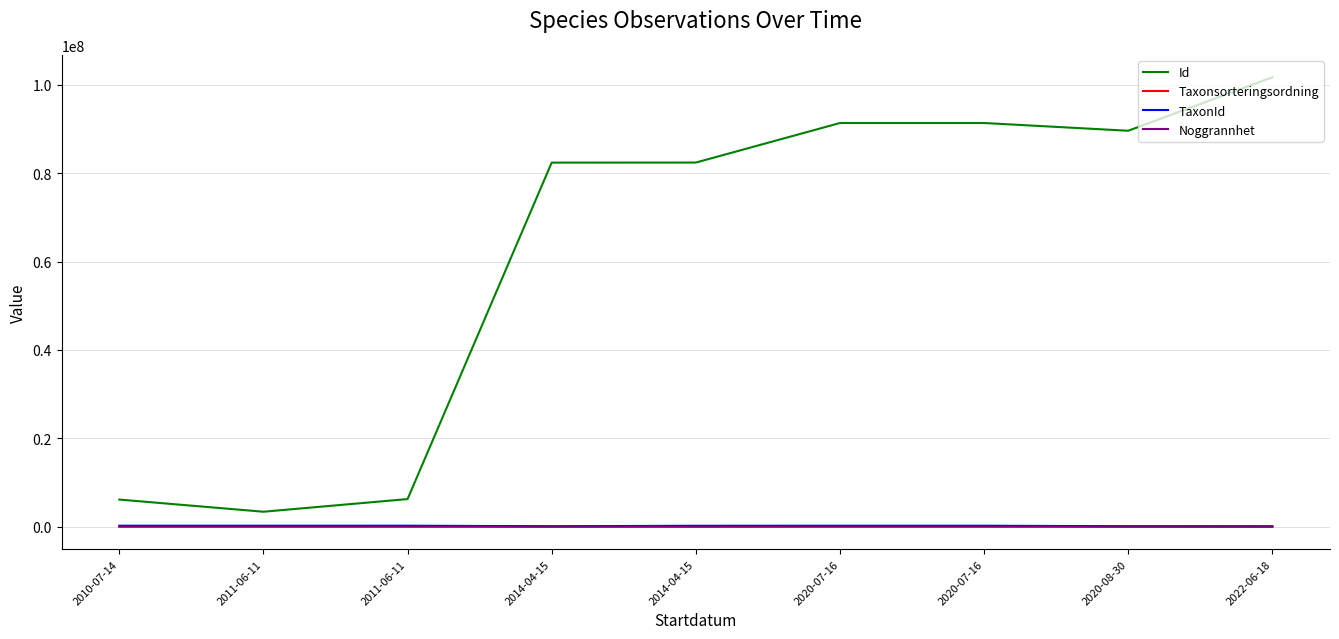

Which series has the largest total across all categories?

Id